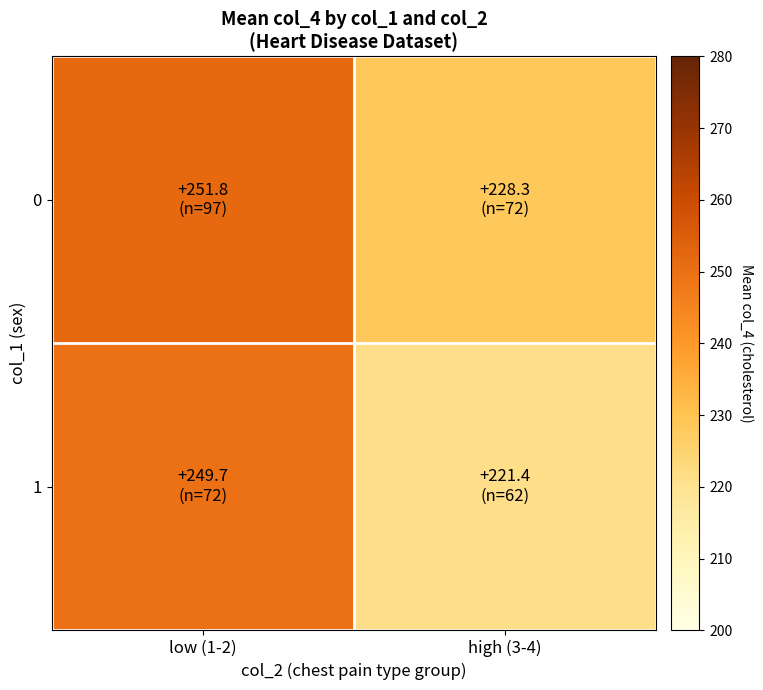

At how many categories does at least one series exceed 229?

1